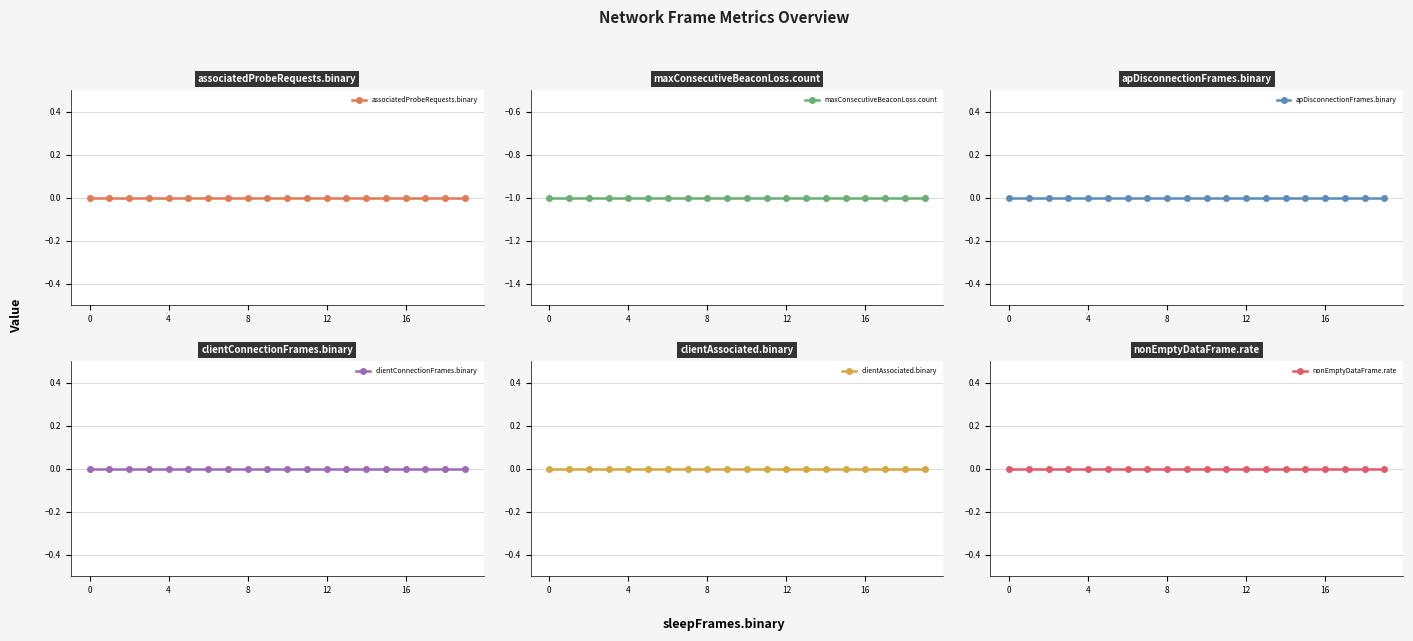

What is the value of the maxConsecutiveBeaconLoss.count point at the 12th from the left?

-1